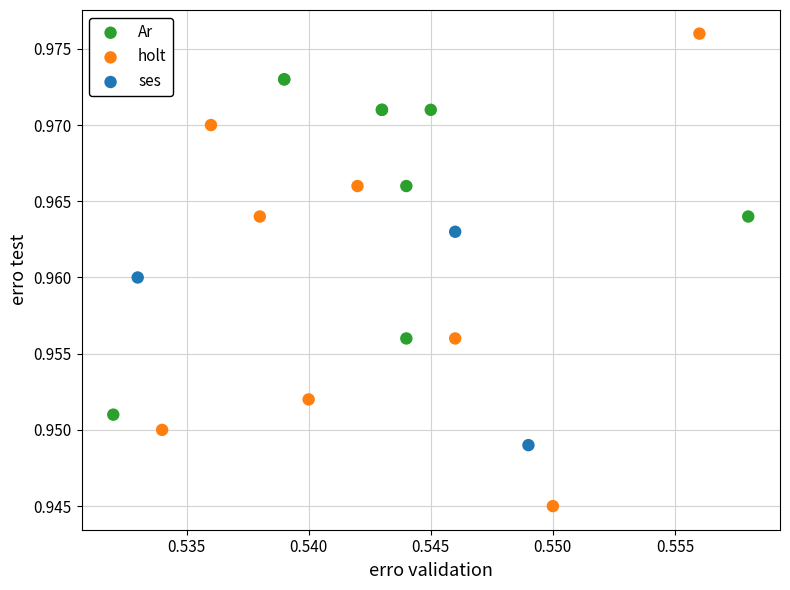

Which series has the largest Y range (max minus min)?

holt